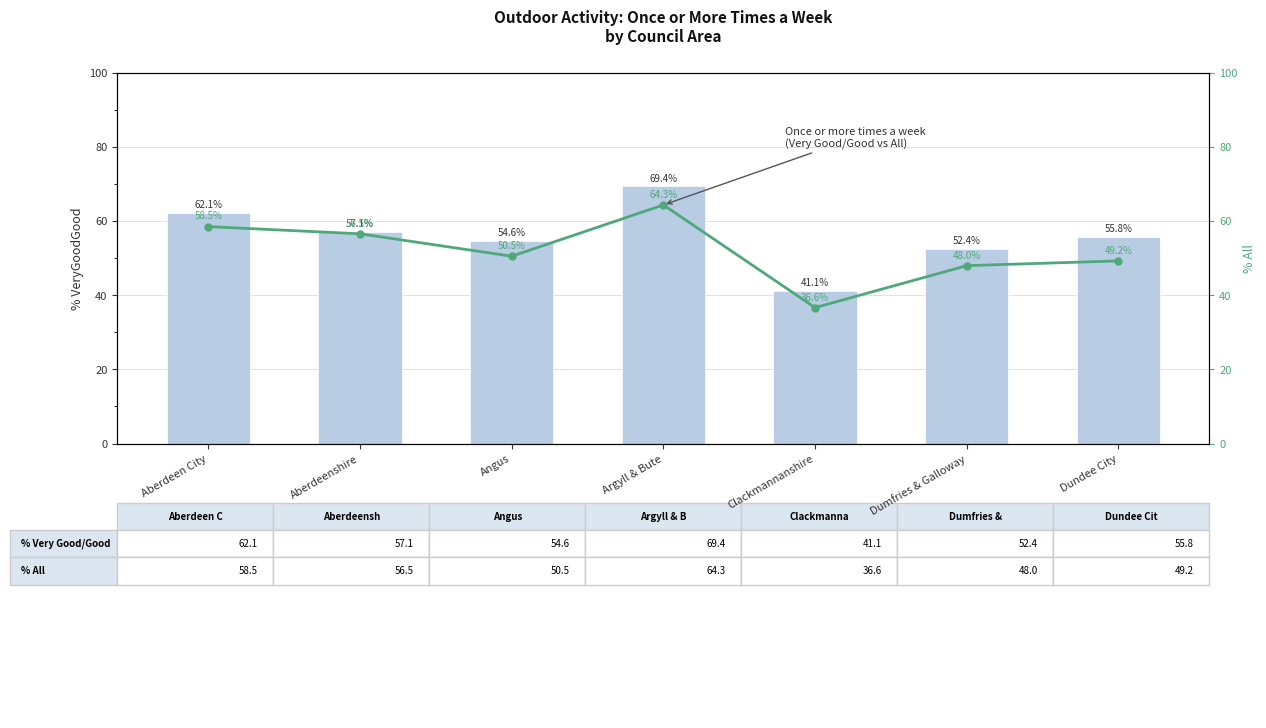

At Aberdeen City, list the series in order from largest to smallest.

_VeryGoodGood, _All